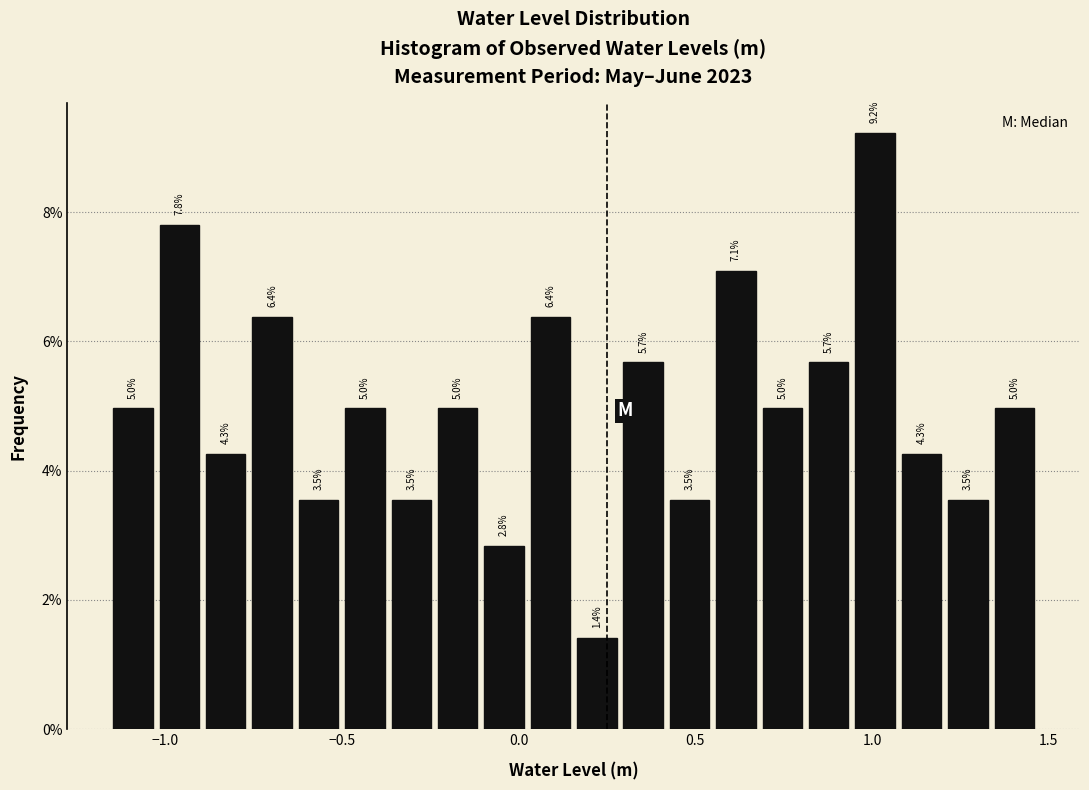

Around what value on the x-axis is the tallest bar? Give the approximate position of its centre, as read against the axis.

1.00